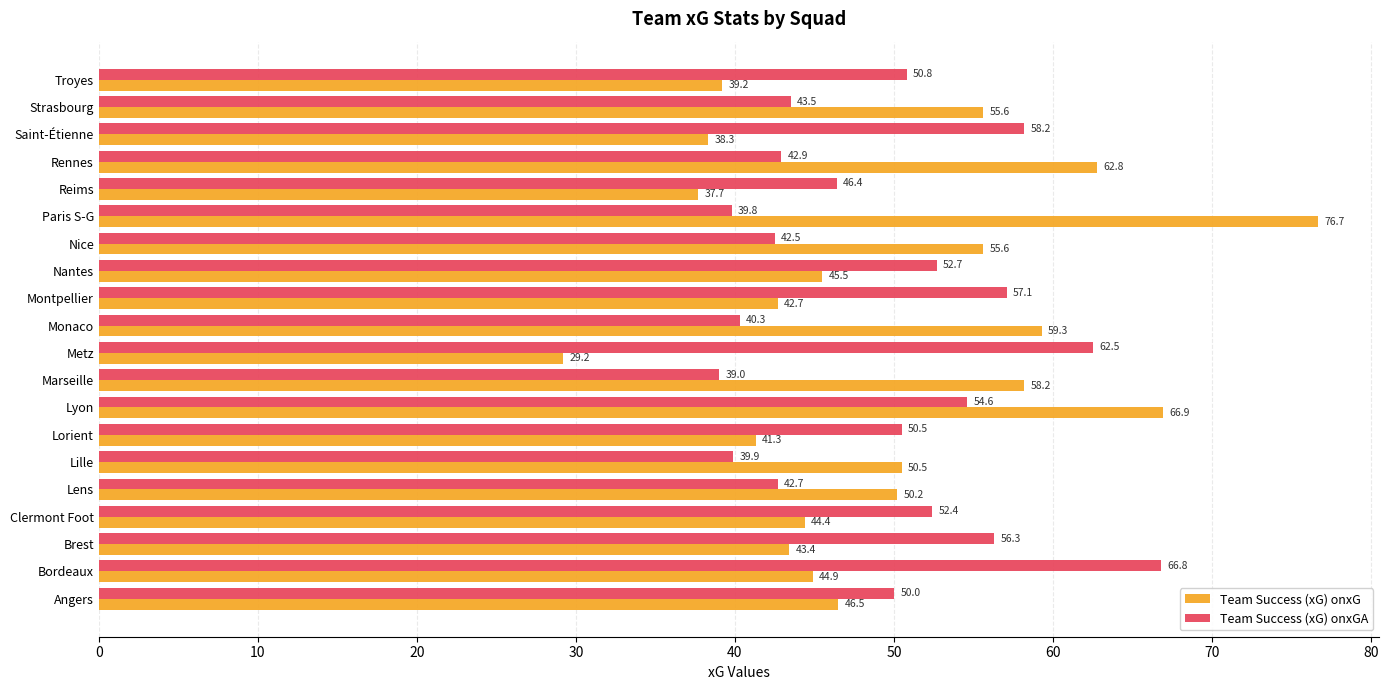

Which series has the widest spread of values?

Team Success (xG) onxG